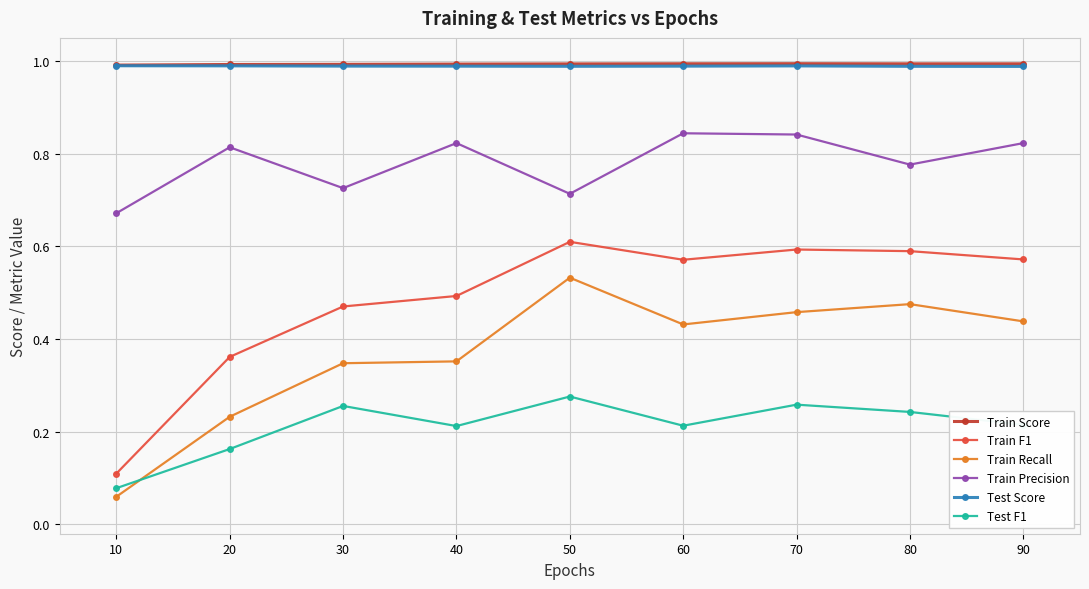

What is the total value across all series at 10?

2.9